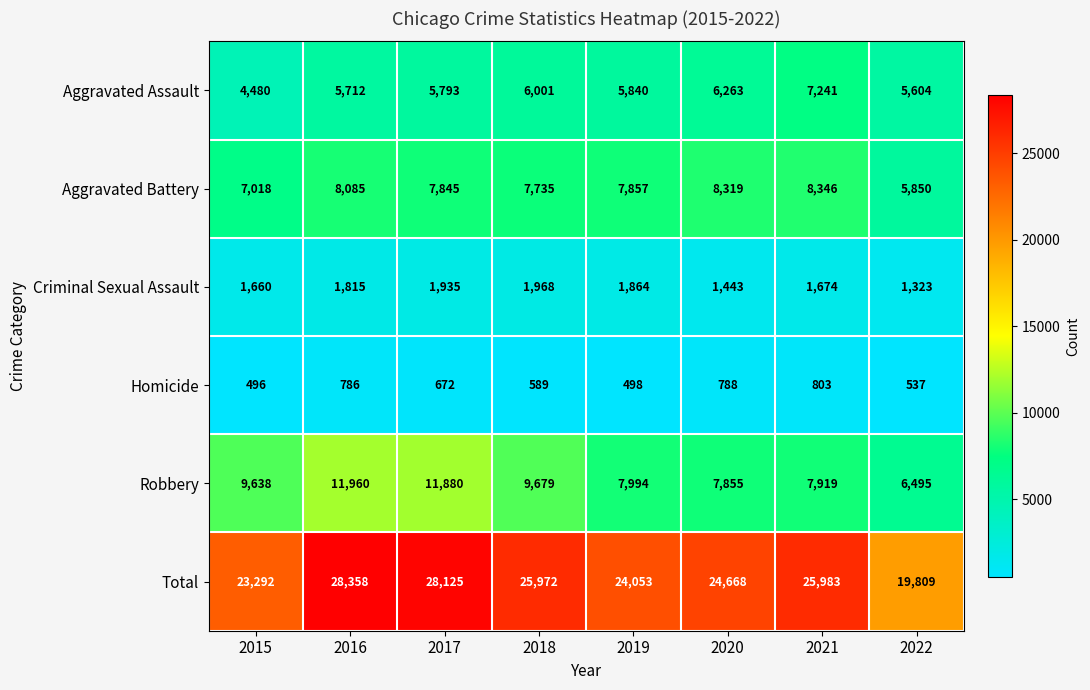

At 2017, list the series in order from smallest to largest.

Homicide, Criminal Sexual Assault, Aggravated Assault, Aggravated Battery, Robbery, Total